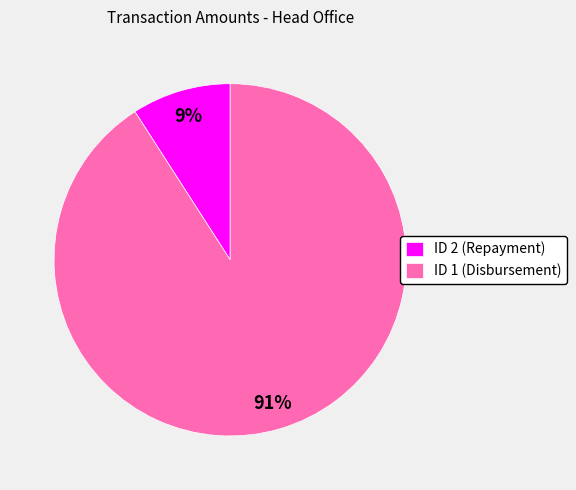

What is the majority slice?

ID 1 (Disbursement)